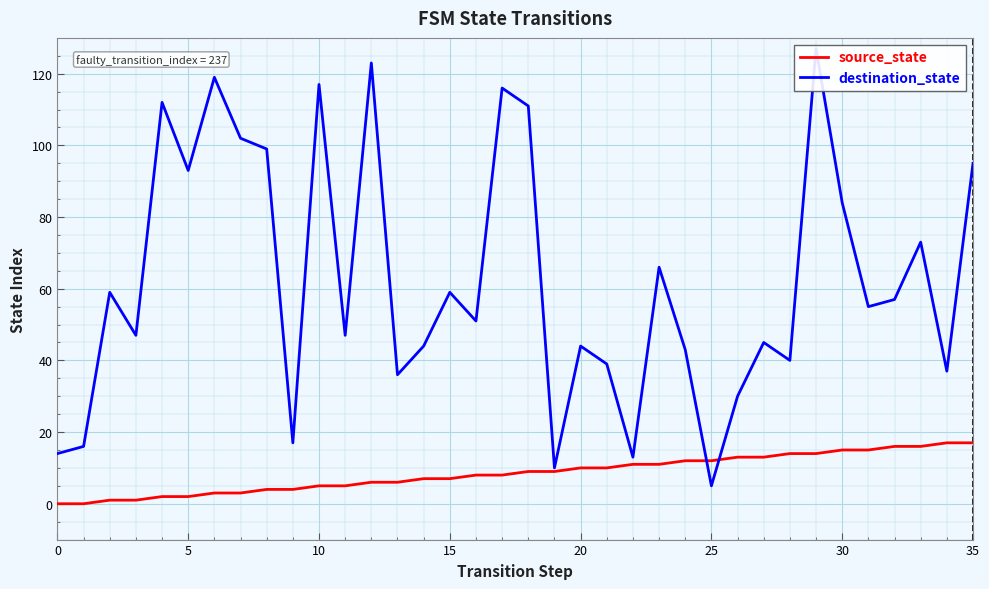

Rank the series at 34 from highest to lowest value.

destination_state, source_state